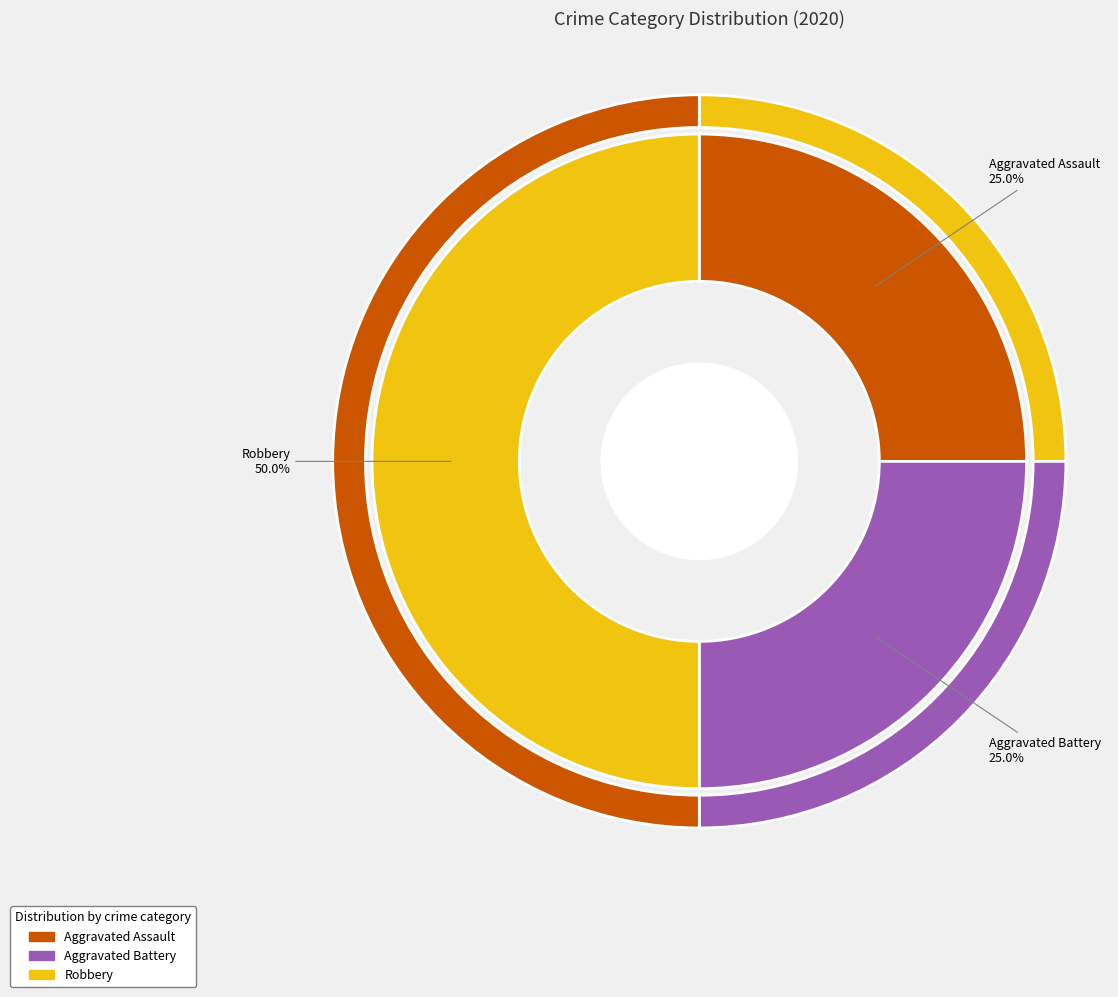

Count the number of slices in the pie.

3